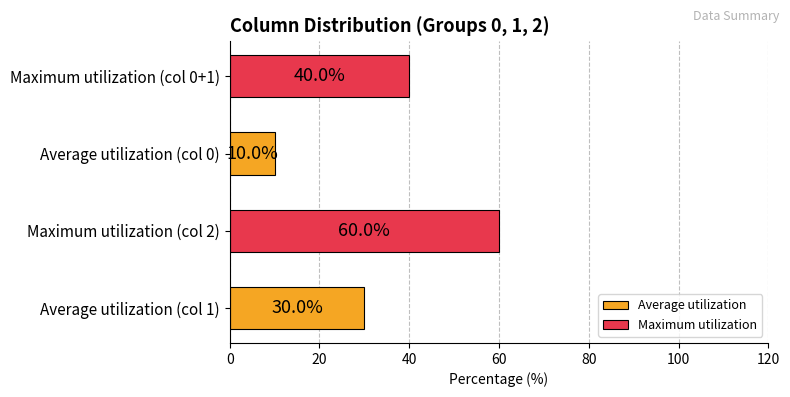

List the labels in order of value, smallest first.

Average utilization (col 0), Average utilization (col 1), Maximum utilization (col 0+1), Maximum utilization (col 2)